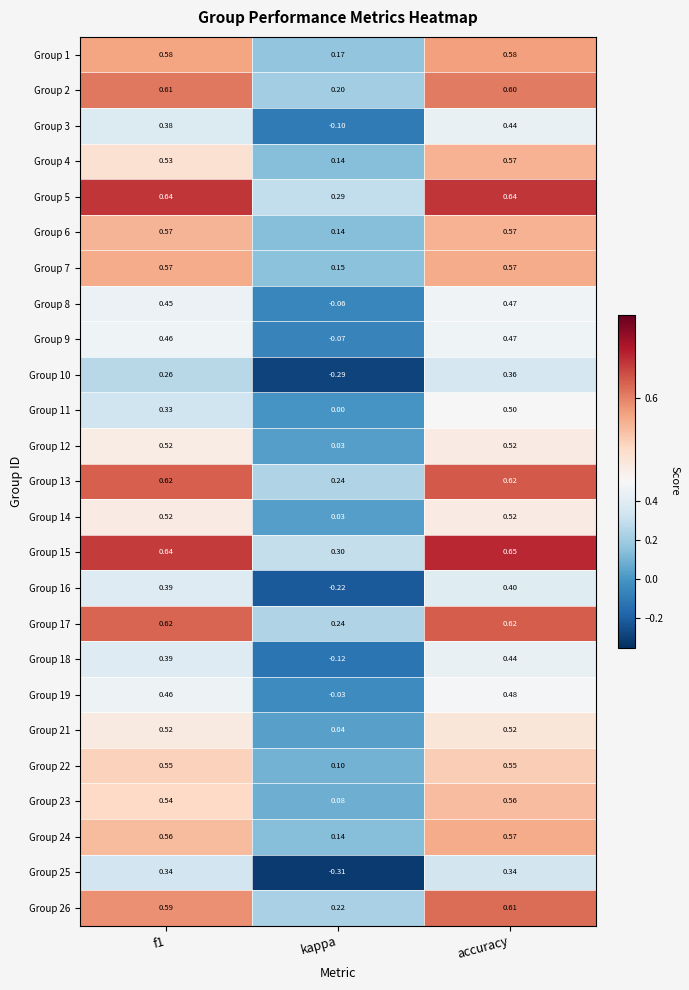

What is the total value across all series at kappa?

1.3